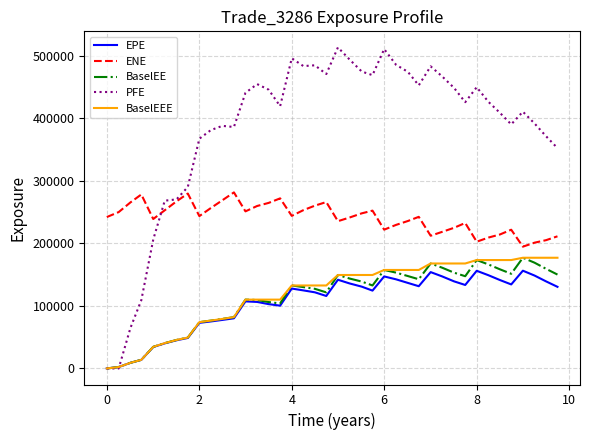

What is the maximum value for BaselEE?

176991.0